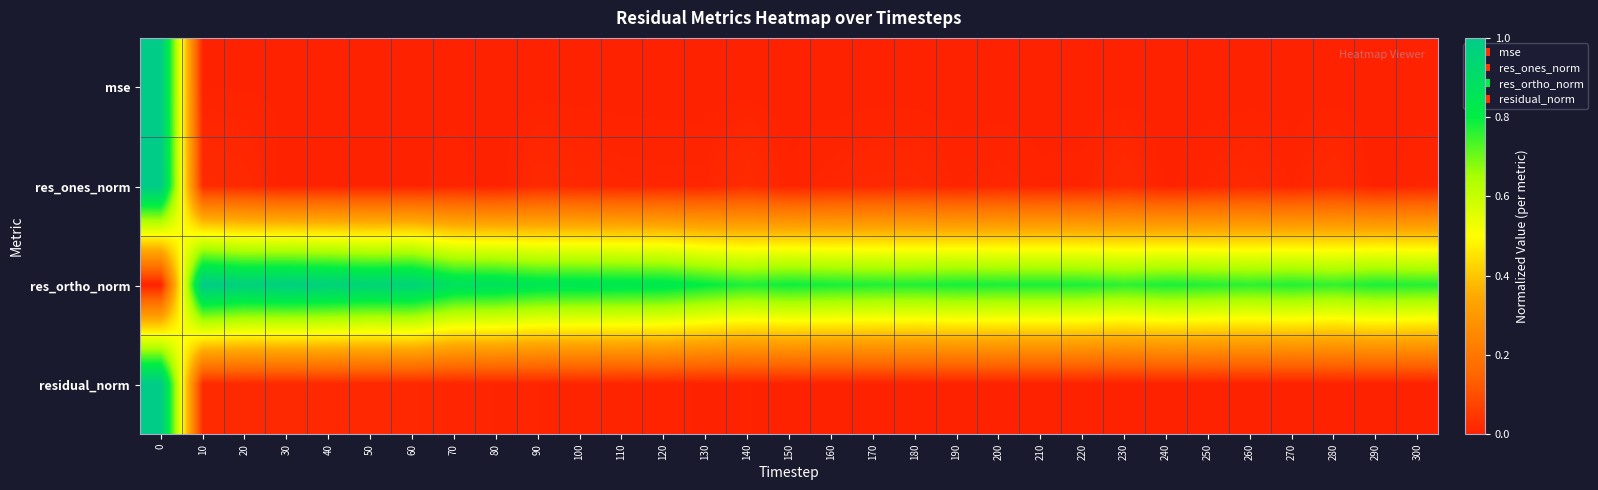

Reading left to right, list all the values displayed in this chart.

mse: 0=1.0	10=0.0	20=0.0	30=0.0	40=0.0	50=0.0	60=0.0	70=0.0	80=0.0	90=0.0	100=0.0	110=0.0	120=0.0	130=0.0	140=0.0	150=0.0	160=0.0	170=0.0	180=0.0	190=0.0	200=0.0	210=0.0	220=0.0	230=0.0	240=0.0	250=0.0	260=0.0	270=0.0	280=0.0	290=0.0	300=0.0
res_ones_norm: 0=1.0	10=0.0	20=0.0	30=0.0	40=0.0	50=0.0	60=0.0	70=0.0	80=0.0	90=0.0	100=0.0	110=0.0	120=0.0	130=0.0	140=0.0	150=0.0	160=0.0	170=0.0	180=0.0	190=0.0	200=0.0	210=0.0	220=0.0	230=0.0	240=0.0	250=0.0	260=0.0	270=0.0	280=0.0	290=0.0	300=0.0
res_ortho_norm: 0=0.0	10=1.0	20=1.0	30=1.0	40=1.0	50=0.9	60=1.0	70=0.9	80=0.9	90=0.8	100=0.8	110=0.8	120=0.8	130=0.8	140=0.8	150=0.8	160=0.8	170=0.8	180=0.8	190=0.8	200=0.8	210=0.8	220=0.8	230=0.8	240=0.8	250=0.8	260=0.8	270=0.8	280=0.8	290=0.8	300=0.8
residual_norm: 0=1.0	10=0.0	20=0.0	30=0.0	40=0.0	50=0.0	60=0.0	70=0.0	80=0.0	90=0.0	100=0.0	110=0.0	120=0.0	130=0.0	140=0.0	150=0.0	160=0.0	170=0.0	180=0.0	190=0.0	200=0.0	210=0.0	220=0.0	230=0.0	240=0.0	250=0.0	260=0.0	270=0.0	280=0.0	290=0.0	300=0.0